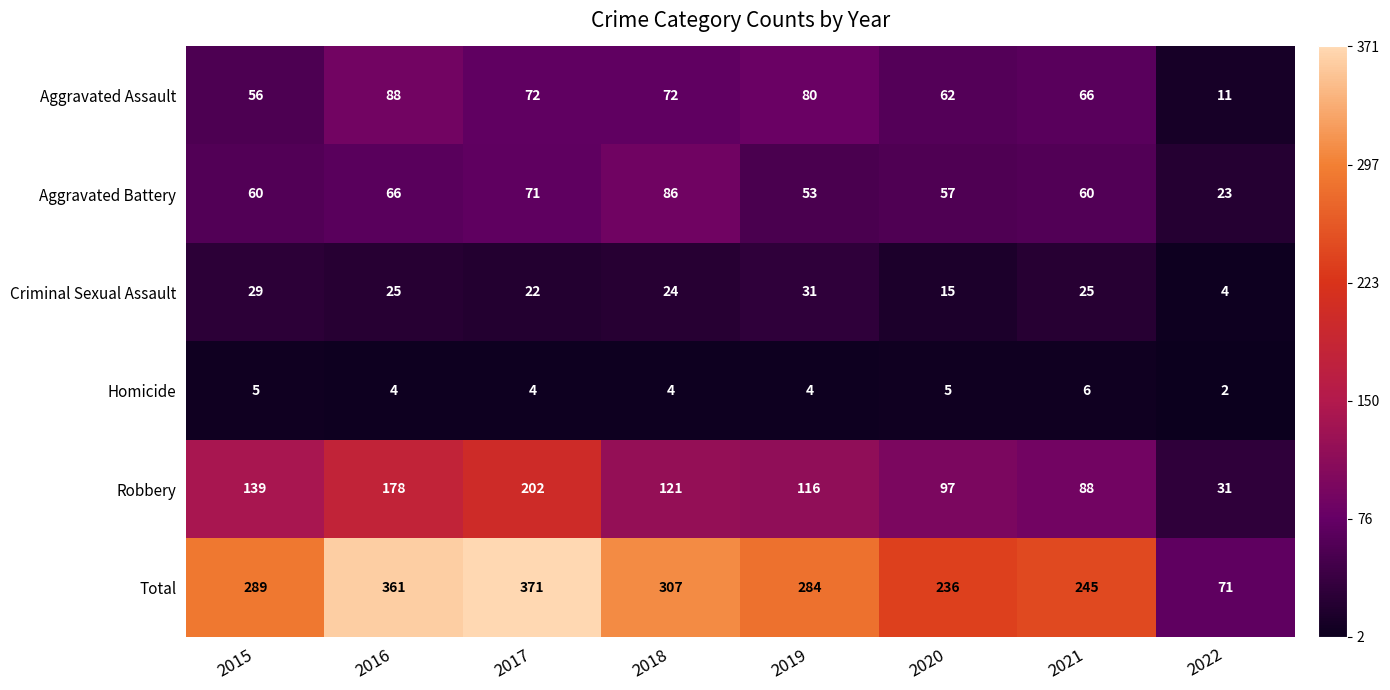

Which series has the largest total across all categories?

Total